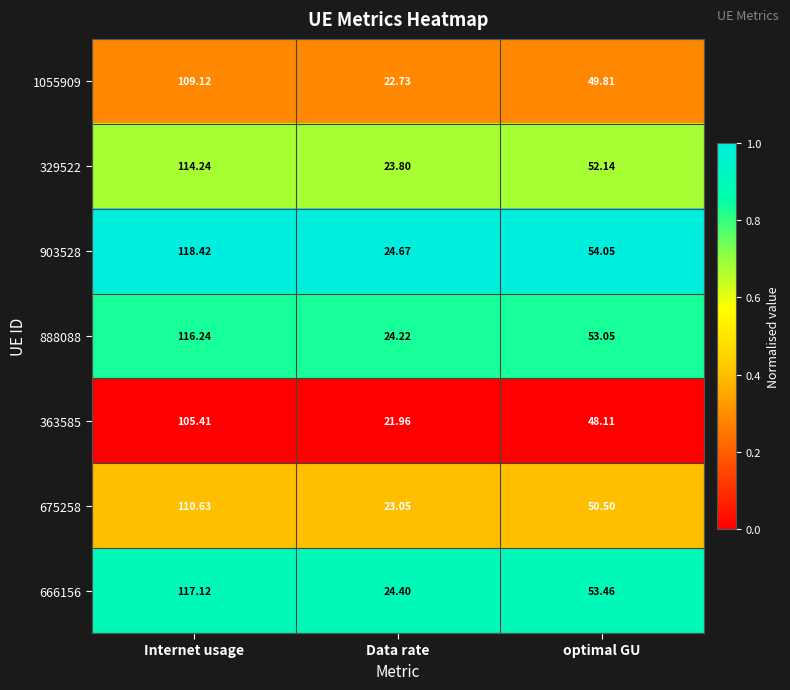

Which category has the lowest value across all series?

Data rate